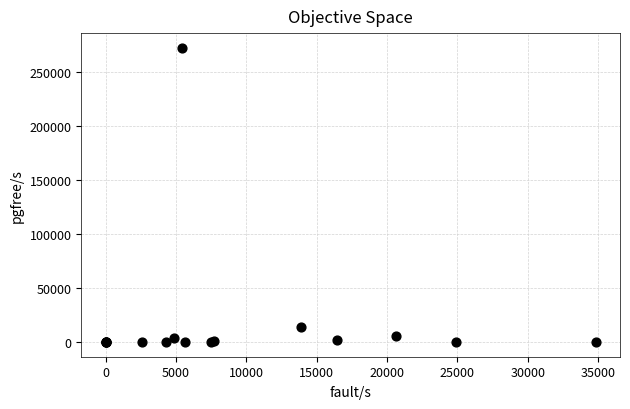

What Y value in the scatter plot is closest to 136045?

14093